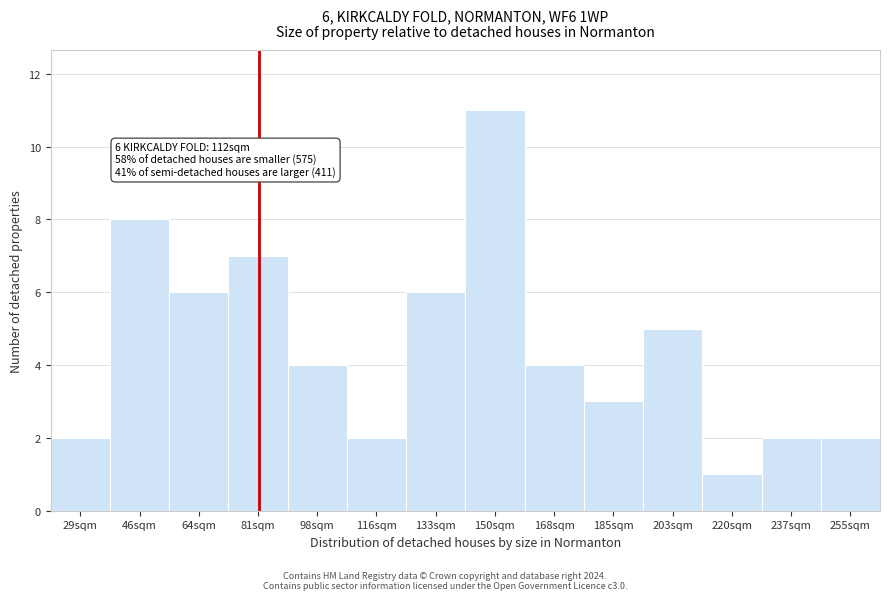

Reading left to right, transcribe all the data shown in this chart.

29sqm=2	46sqm=8	64sqm=6	81sqm=7	98sqm=4	116sqm=2	133sqm=6	150sqm=11	168sqm=4	185sqm=3	203sqm=5	220sqm=1	237sqm=2	255sqm=2